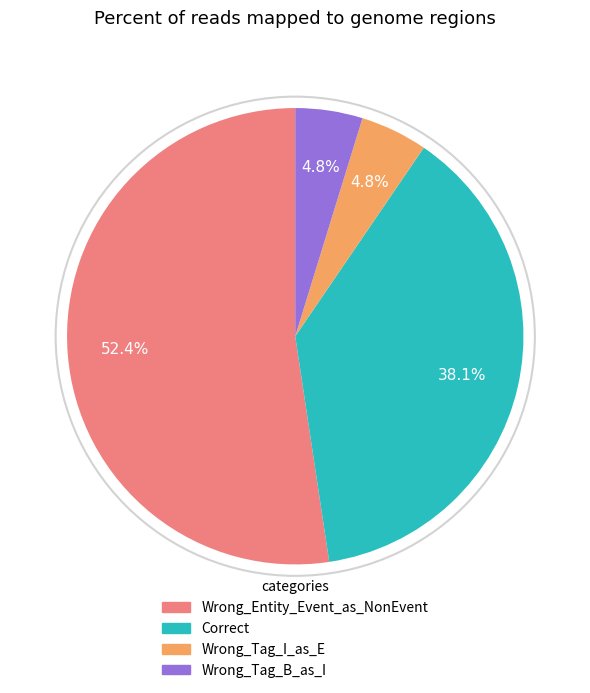

What is the largest slice in the pie chart?

Wrong_Entity_Event_as_NonEvent